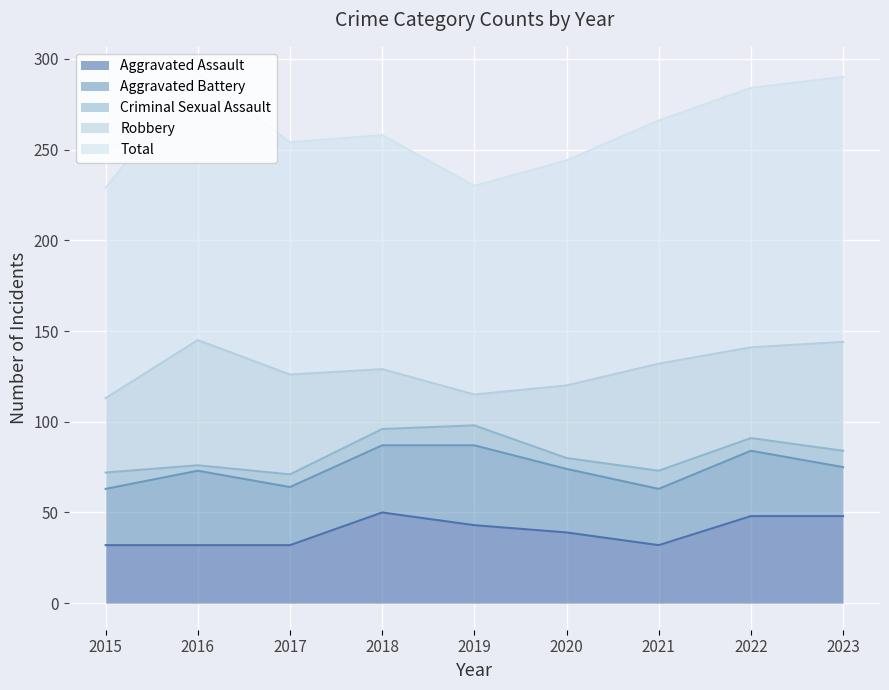

At which category does Aggravated Battery reach its first local valley?

2017